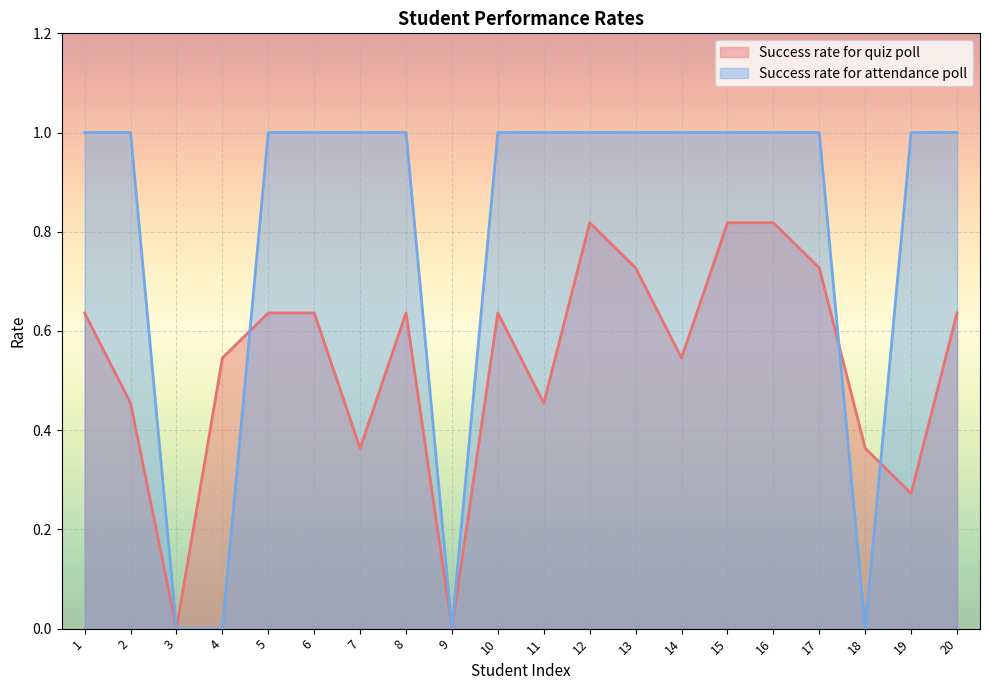

In Success rate for quiz poll, how many points are lower than both neighbors (excluding endpoints)?

6